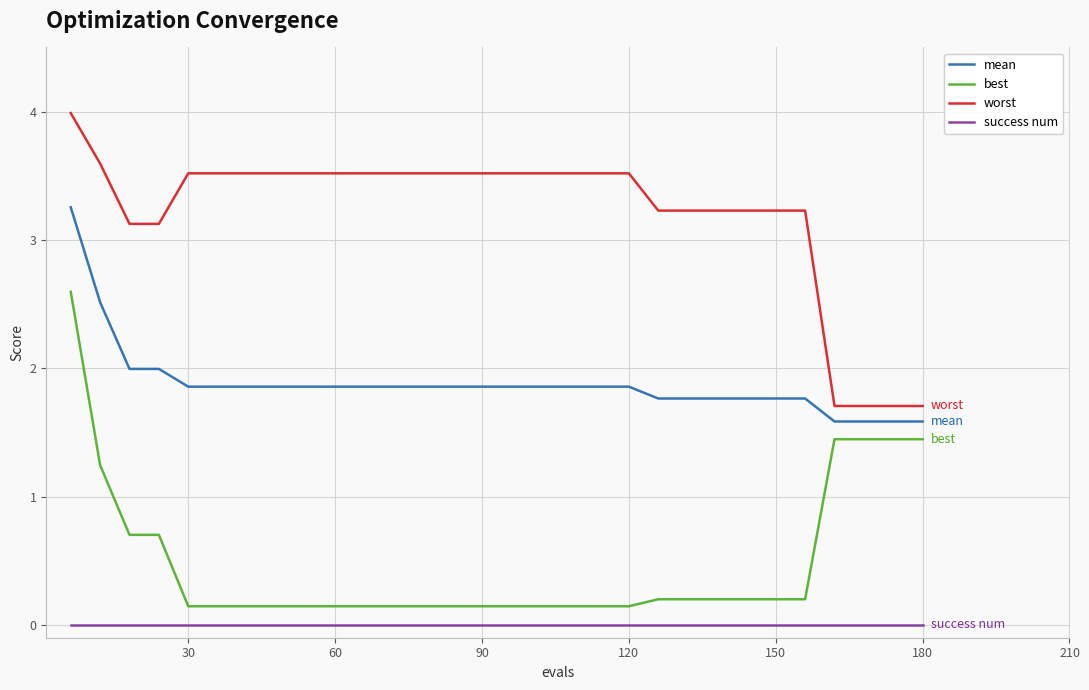

Rank the series by their average value, from highest to lowest.

worst, mean, best, success num